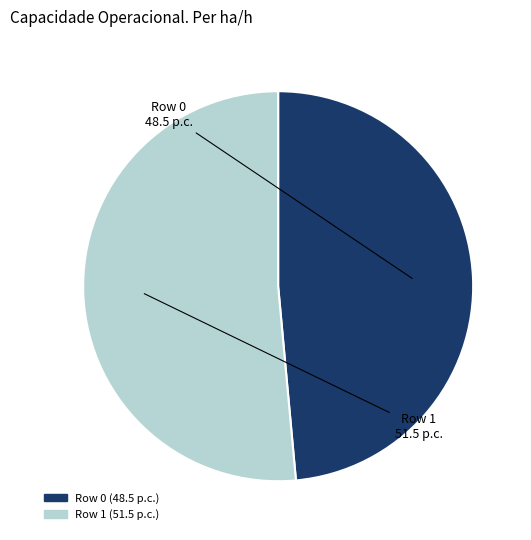

Which slice is the largest?

Row 1